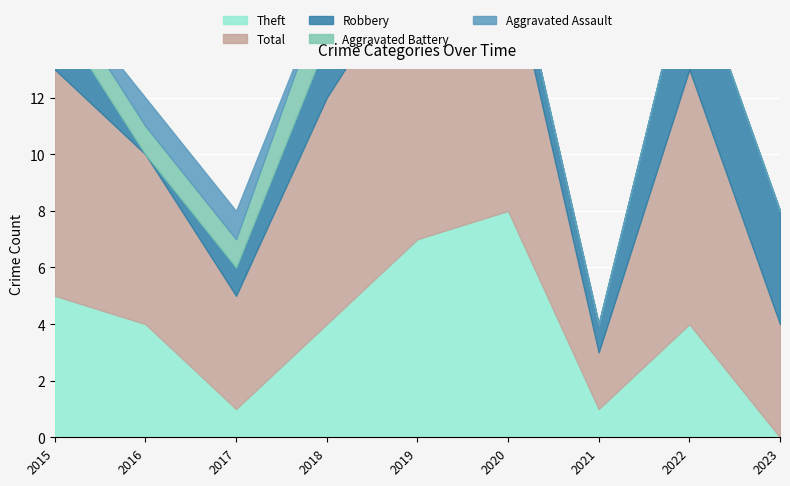

At 2022, list the series in order from smallest to largest.

Aggravated Assault, Aggravated Battery, Robbery, Theft, Total